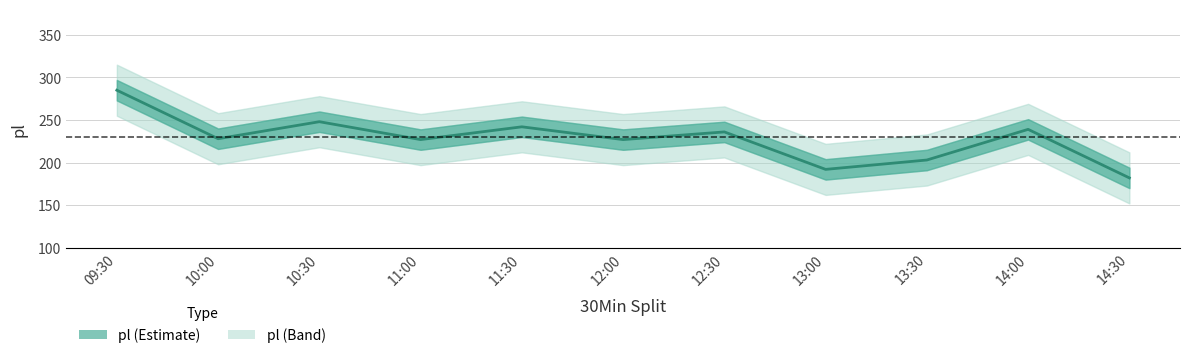

Approximately how many times larger is the value at 14:30 compared to 14:00?

0.8